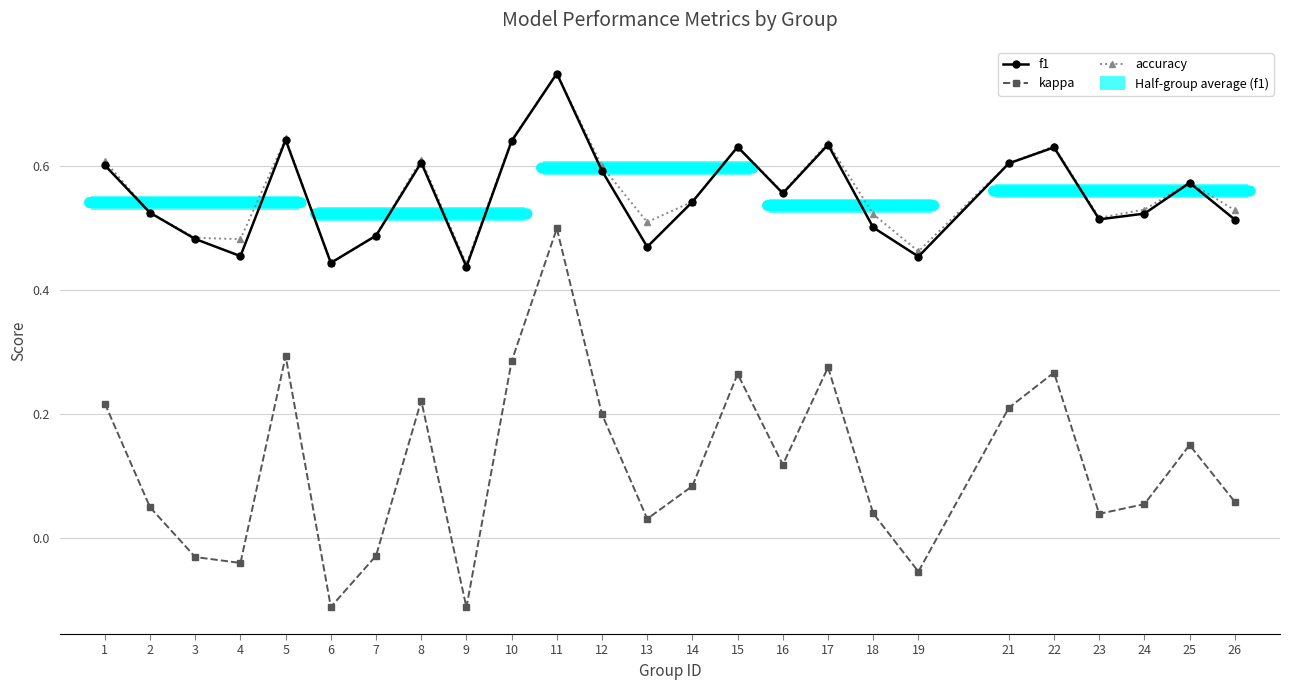

What is the total value across all series at 12?

1.4